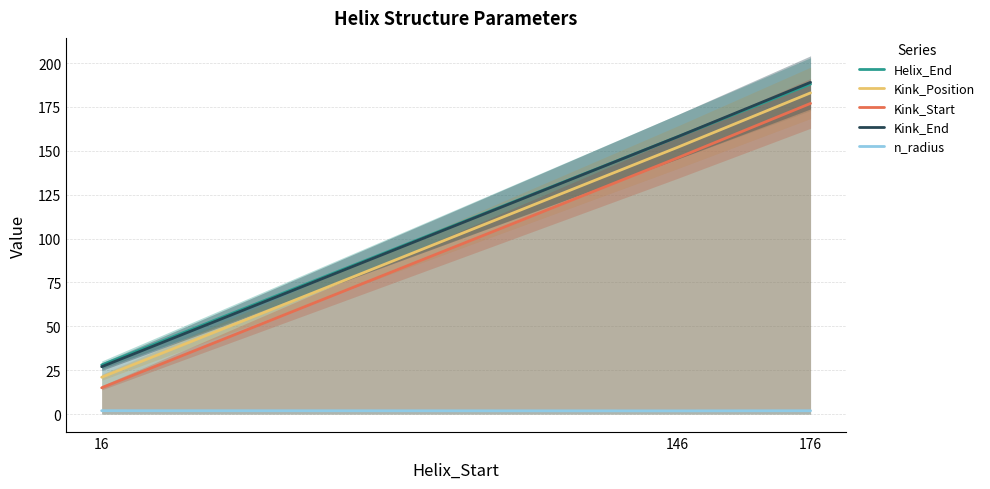

Which series has the largest range (max minus min)?

Kink_Position